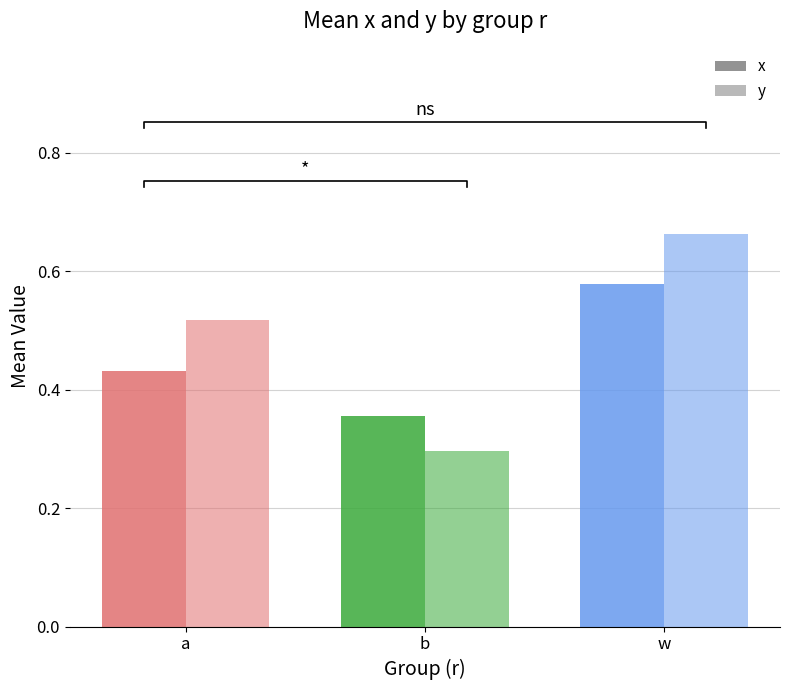

Count the number of data series in this chart.

2